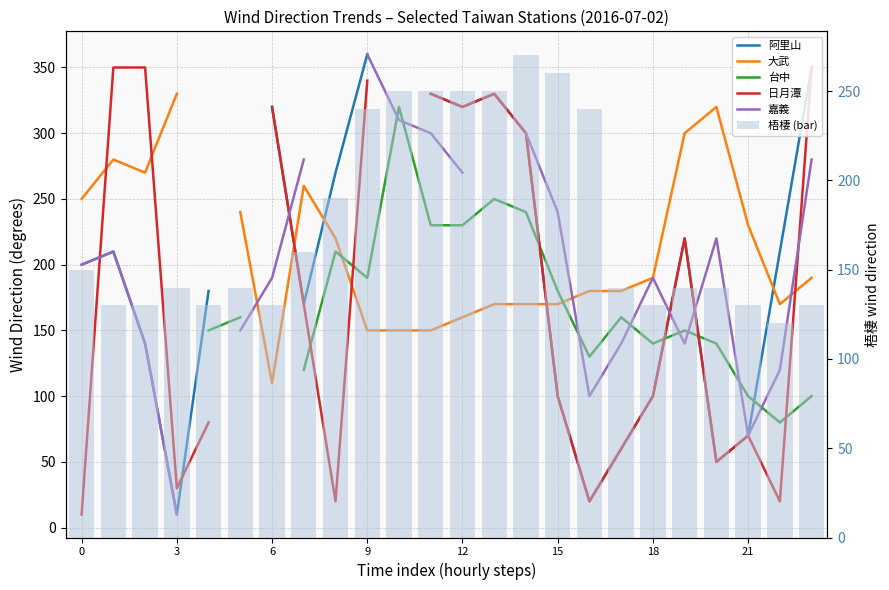

Which series changed the most between 12 and 19?

大武